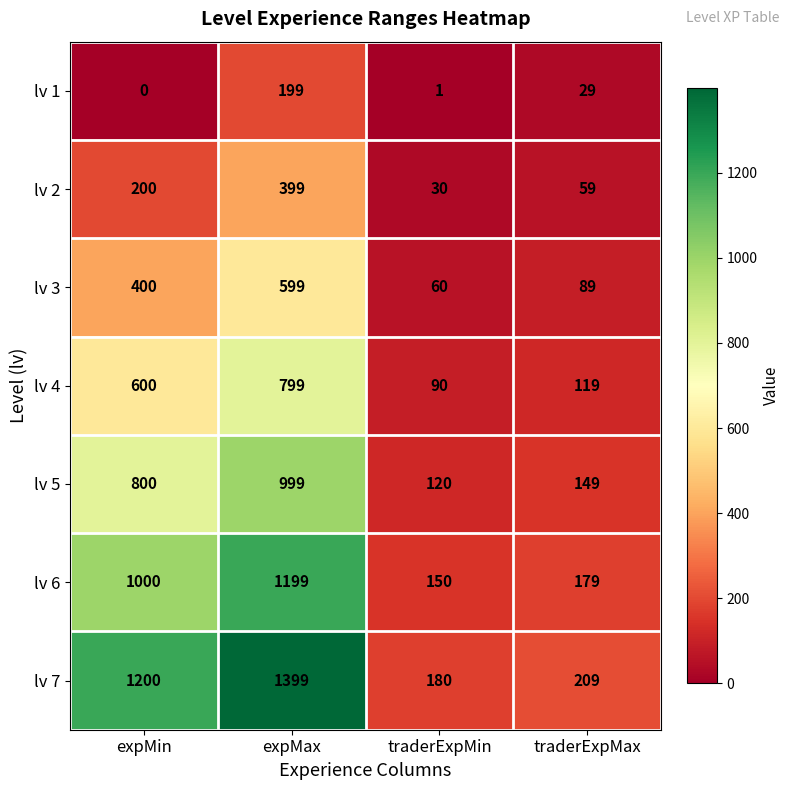

The lv 3 series shows 89 at traderExpMax. True or false?

True